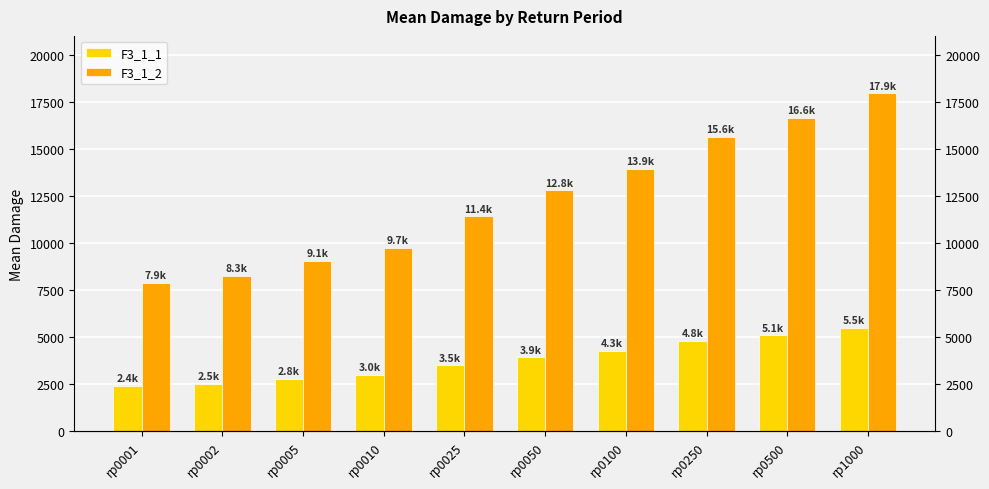

True or false: F3_1_1 has a value of 1095.7 at rp0002.

False